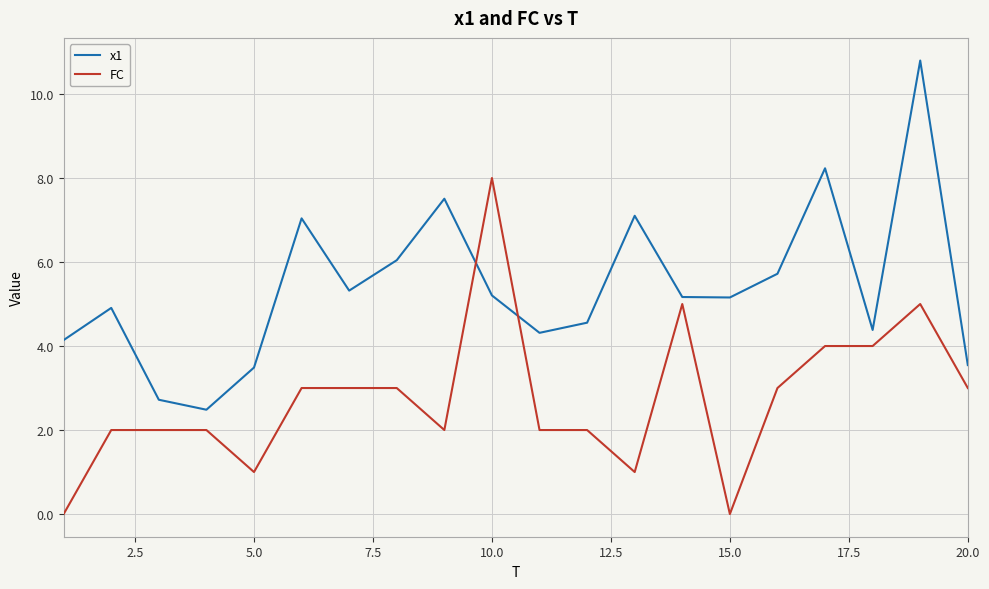

List the series in order of their peak value, highest first.

x1, FC